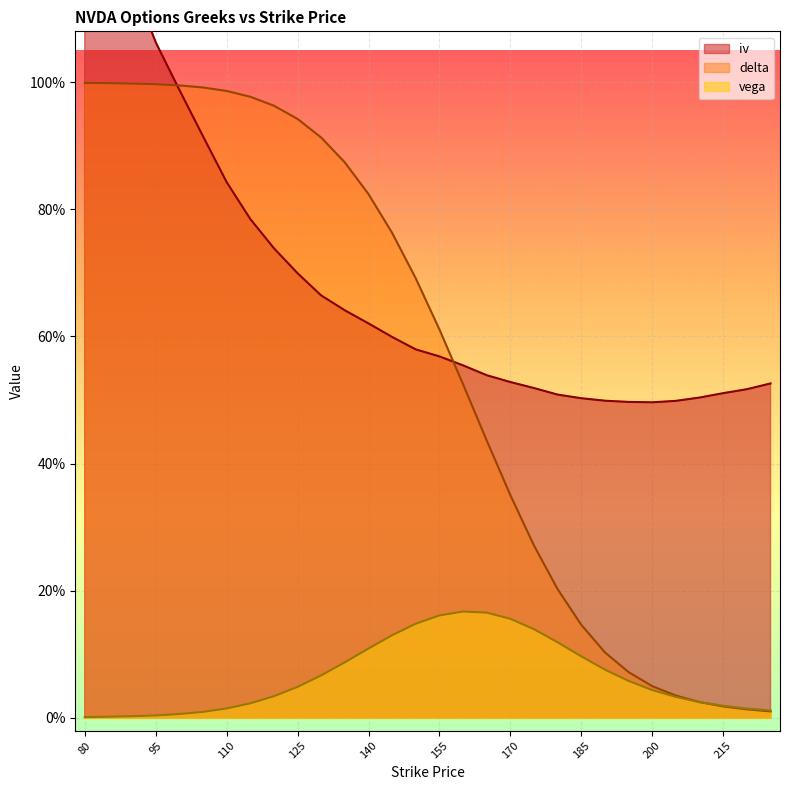

List the series in order of their overall mean, lowest first.

vega, delta, iv